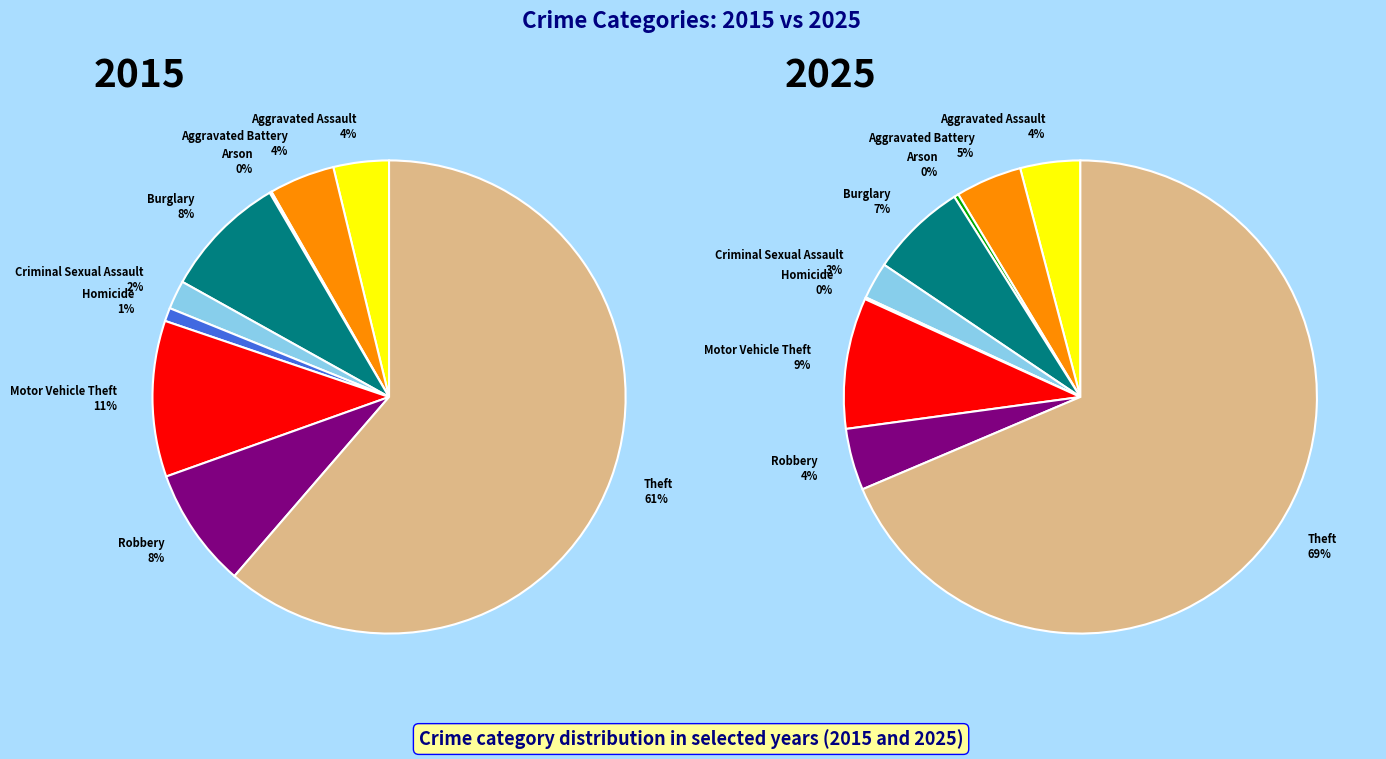

How many segments does this pie chart have?

9